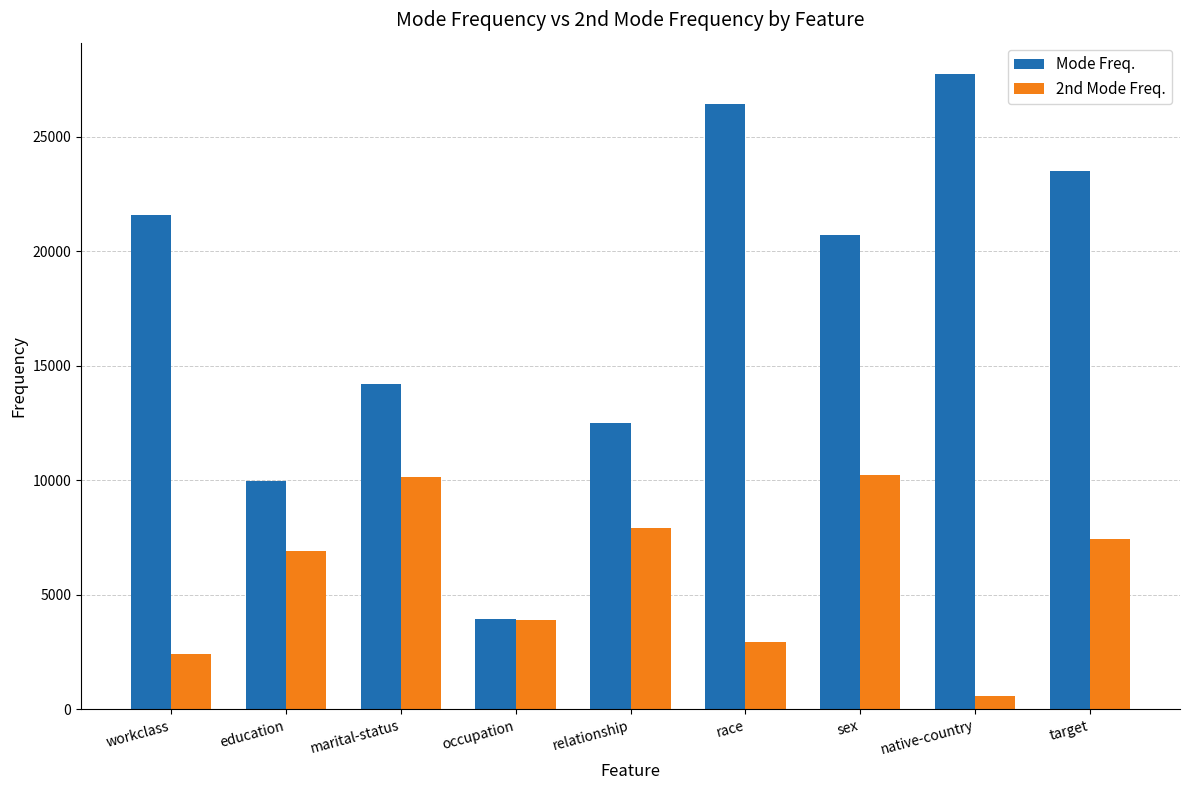

What is the difference between the maximum and minimum values in the 2nd Mode Freq. series?

9628